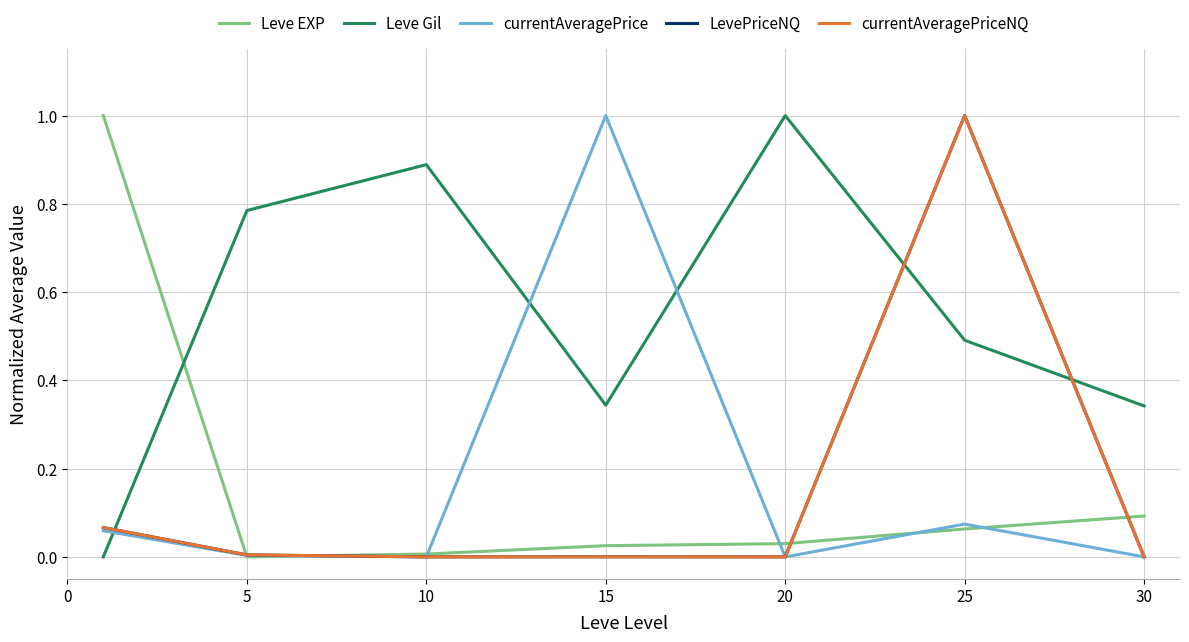

In currentAveragePrice, how many points are lower than both neighbors (excluding endpoints)?

2